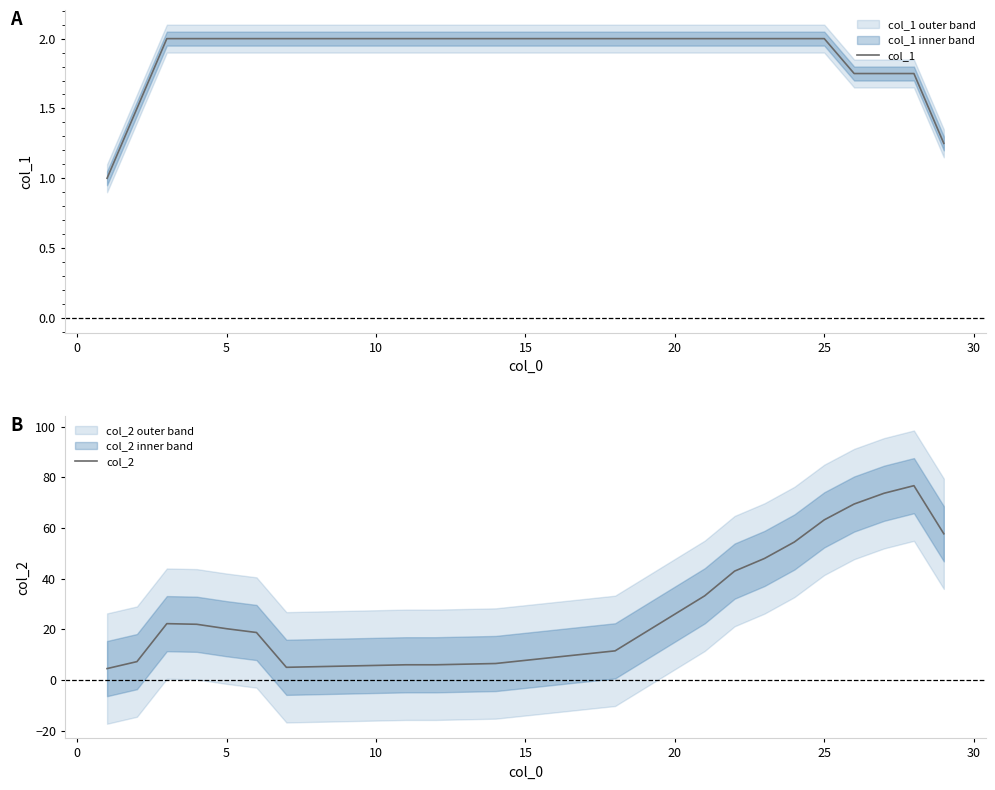

What is the minimum value for col_2?

4.5